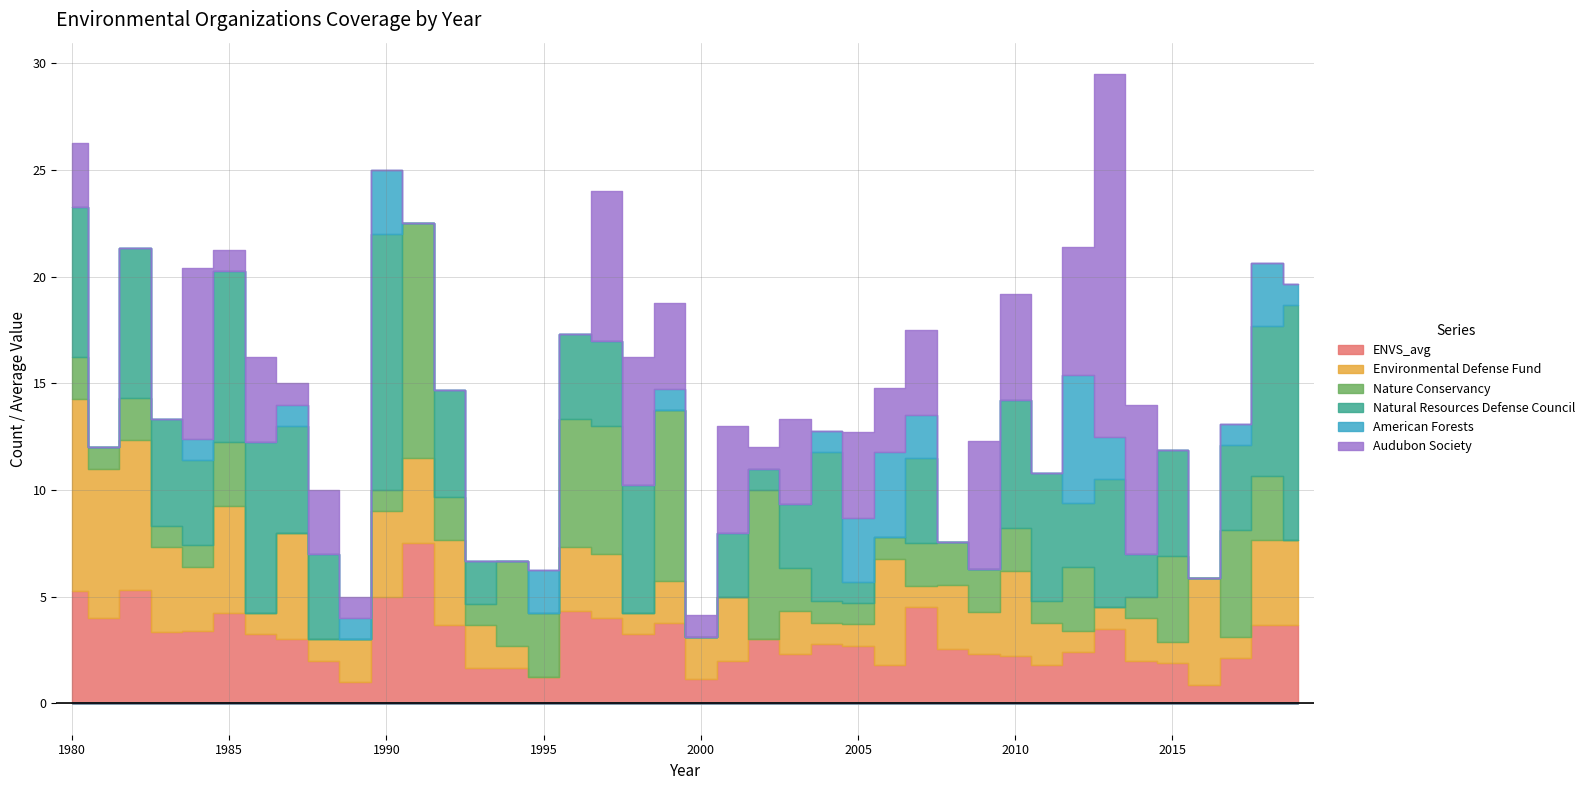

Rank the series at 1985 from lowest to highest value.

American Forests, Audubon Society, Nature Conservancy, ENVS_avg, Environmental Defense Fund, Natural Resources Defense Council